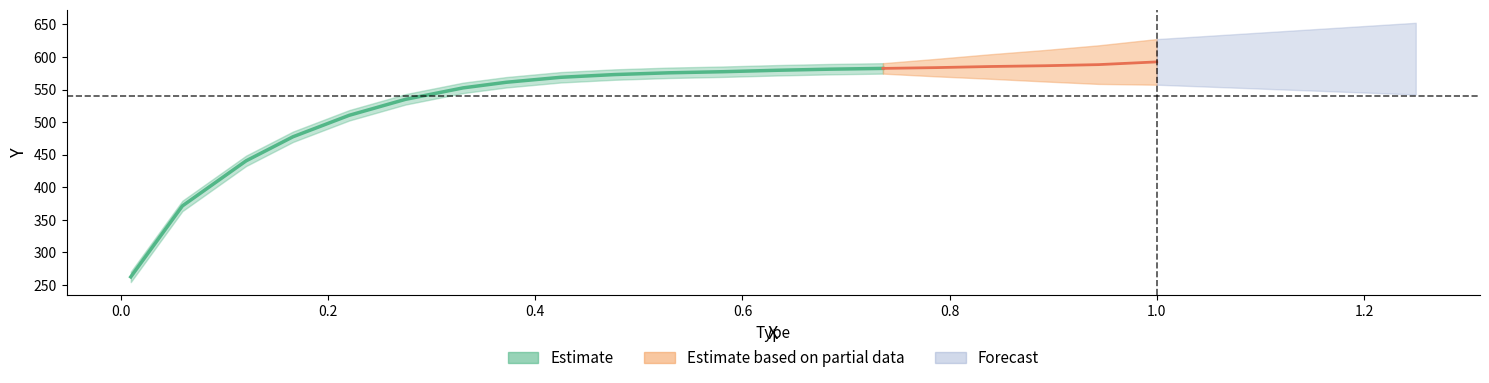

How many lines are shown in the chart?

2